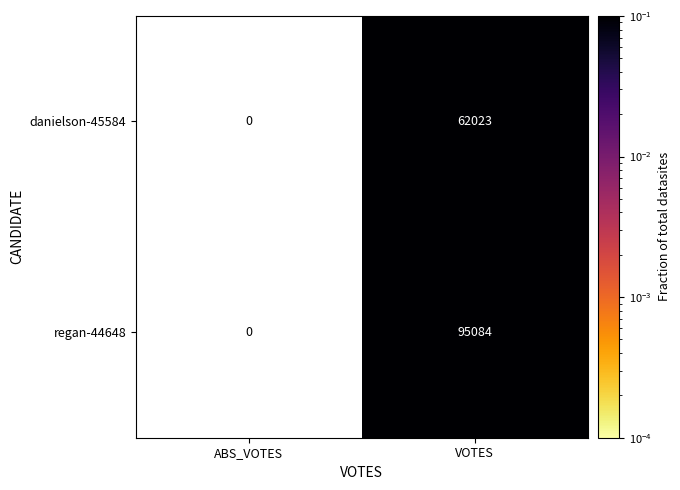

The regan-44648 series shows 95084 at VOTES. True or false?

True